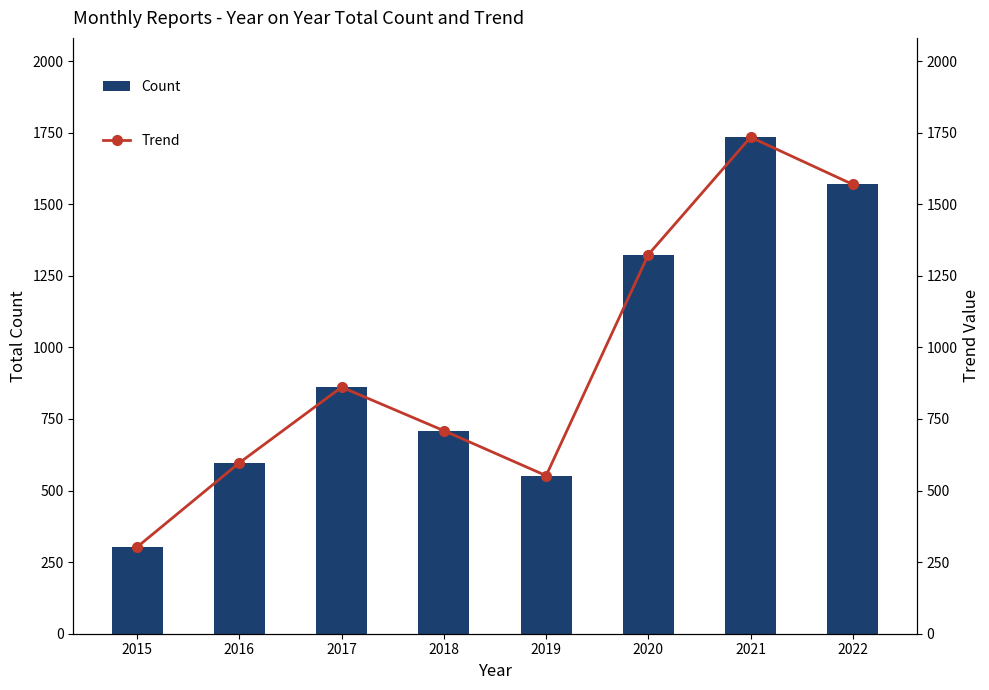

What is the difference between the second highest and second lowest values in the Count series?

1017